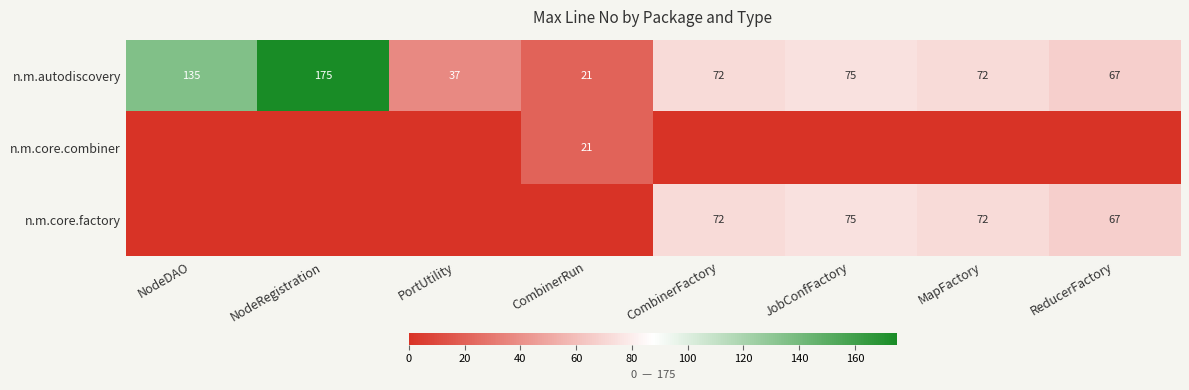

What is the sum of the n.m.autodiscovery values at NodeDAO and ReducerFactory?

202